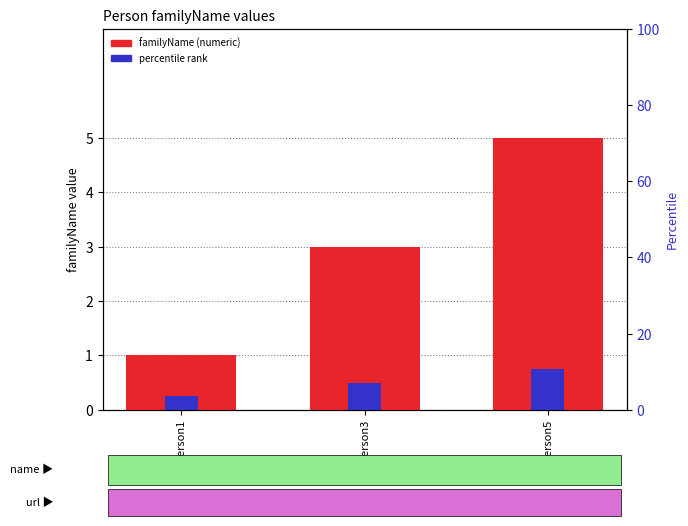

Is it true that percentile rank equals 1.2 at person5?

False